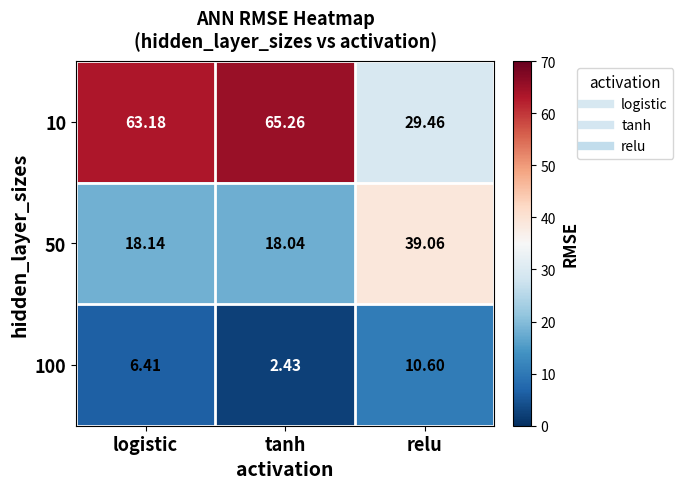

Which series has the largest total across all categories?

10